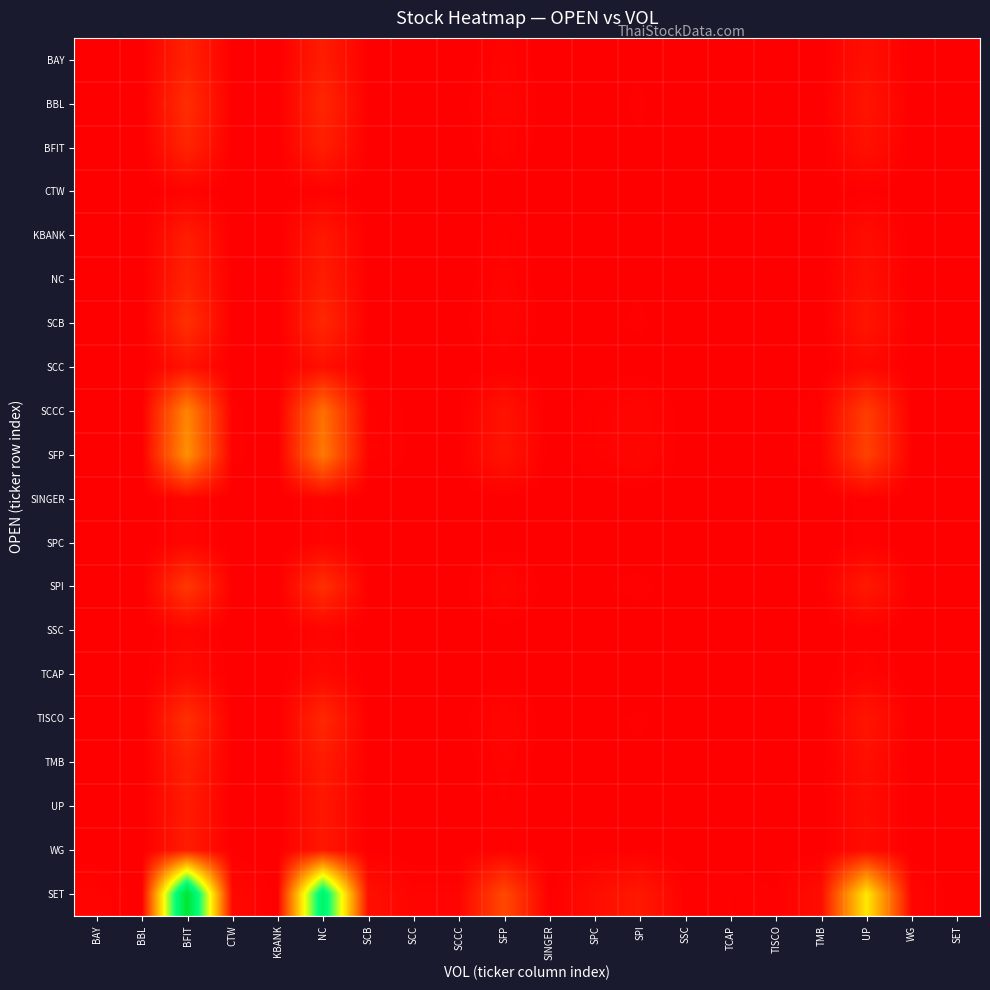

Which series has the largest total across all categories?

SET